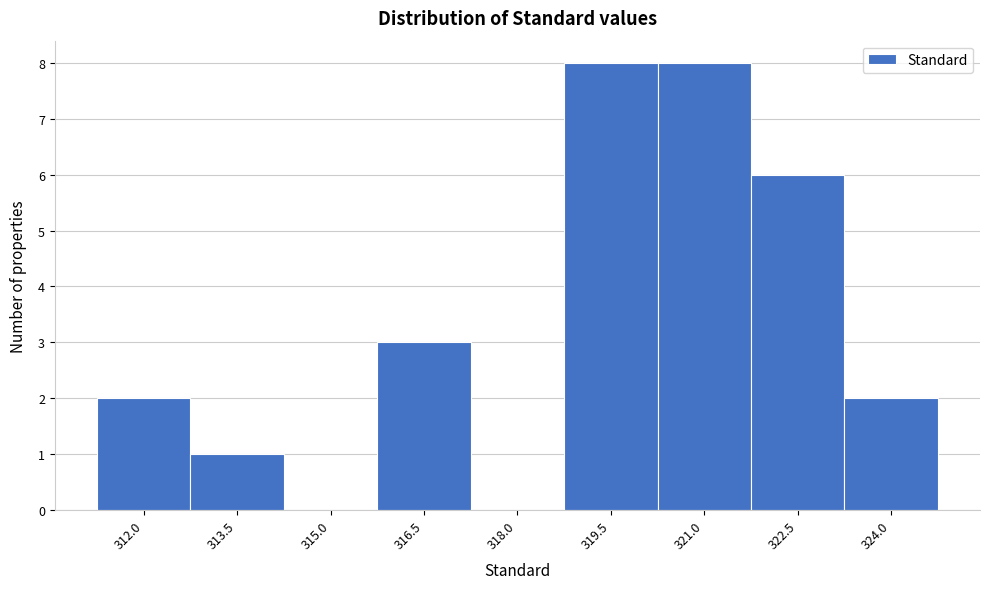

Reading right to left, what are all the values shown in this chart?

324.0=2	322.5=6	321.0=8	319.5=8	318.0=0	316.5=3	315.0=0	313.5=1	312.0=2